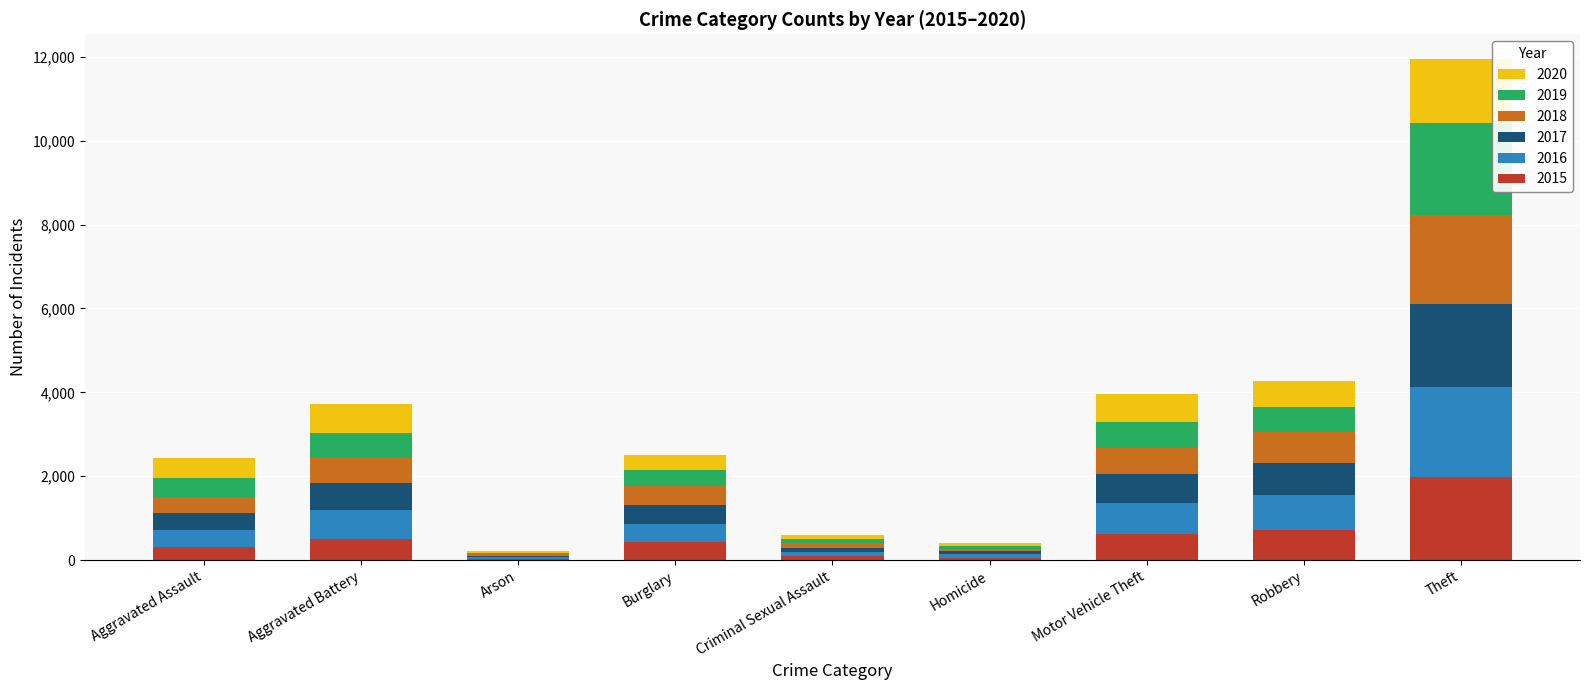

At which category is the sum across all series the highest?

Theft